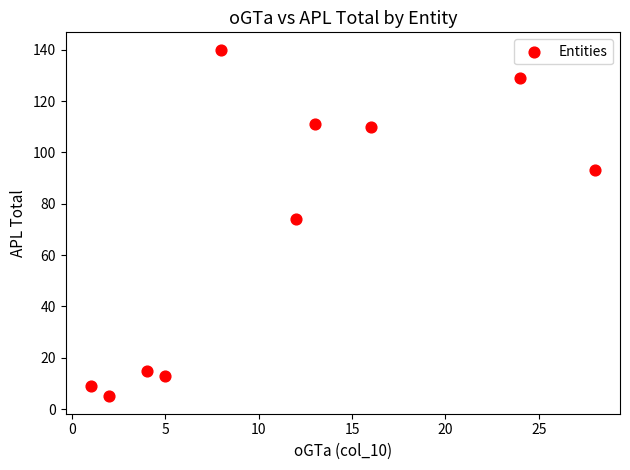

What Y value in the scatter plot is closest to 72?

74